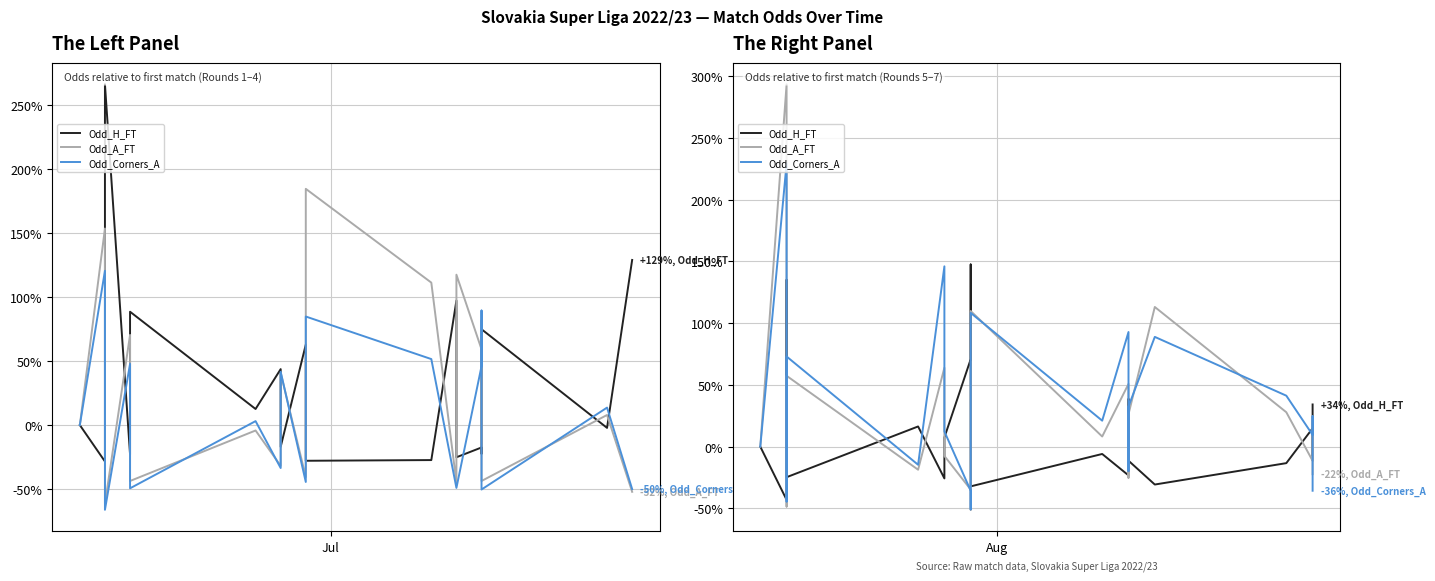

Count the number of categories in the chart.

20